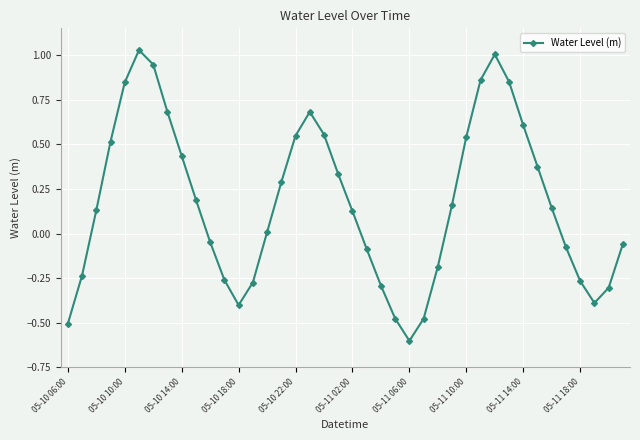

Does the chart have visible grid lines?

Yes